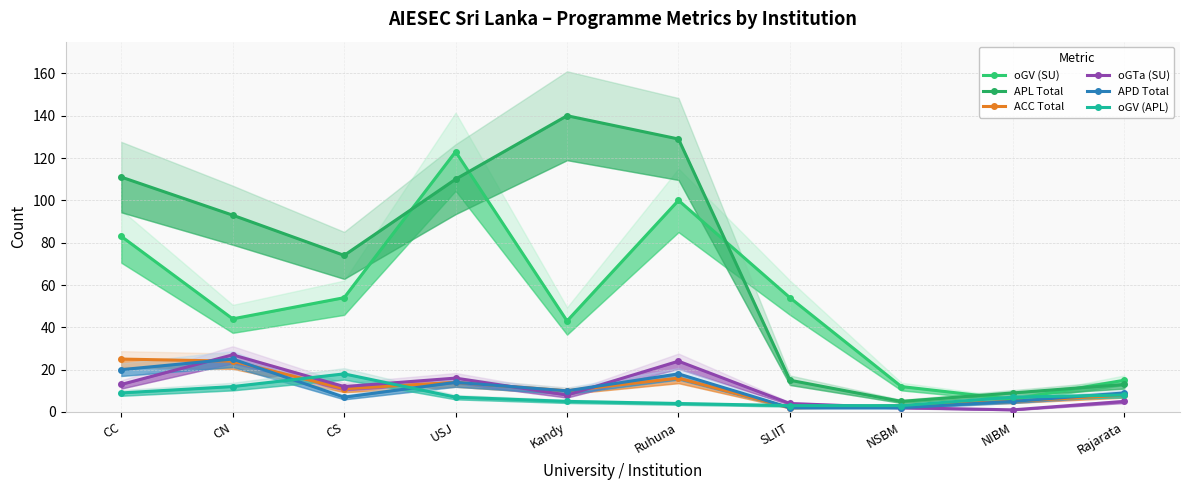

How many interior local valleys does the ACC Total series have?

3